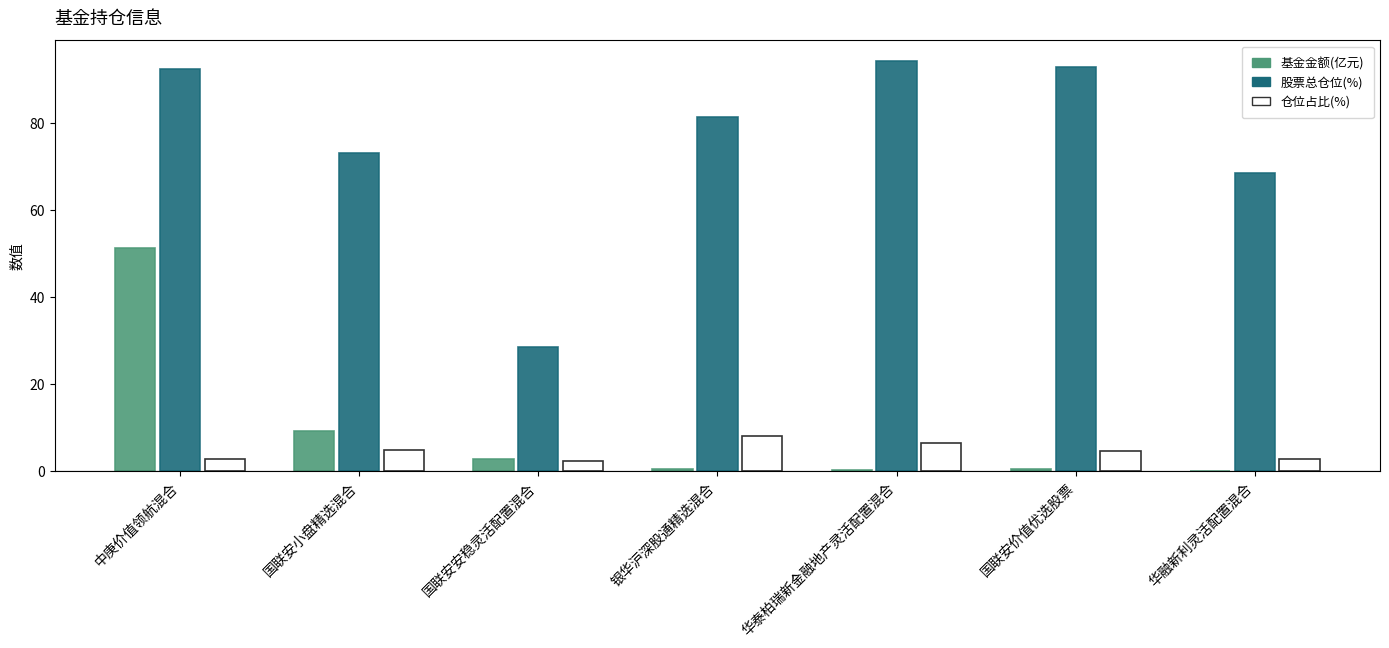

What is the maximum value shown in the chart?

94.2